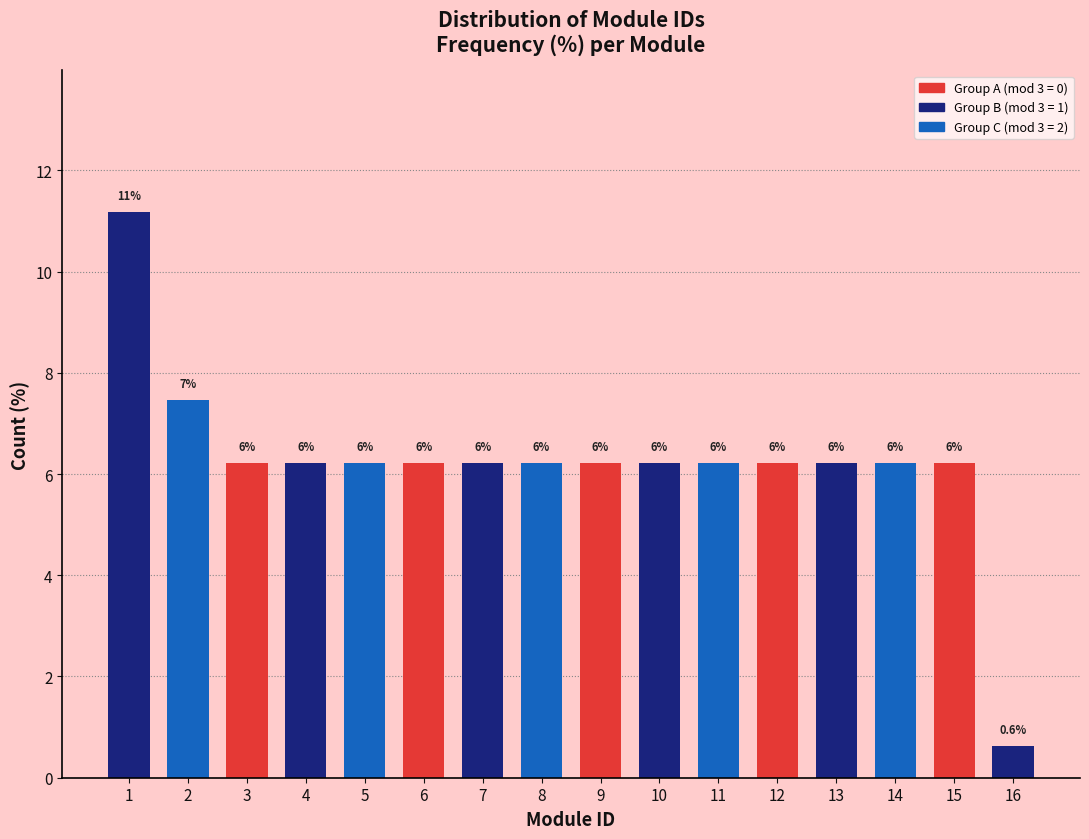

How many bars are there in total?

16